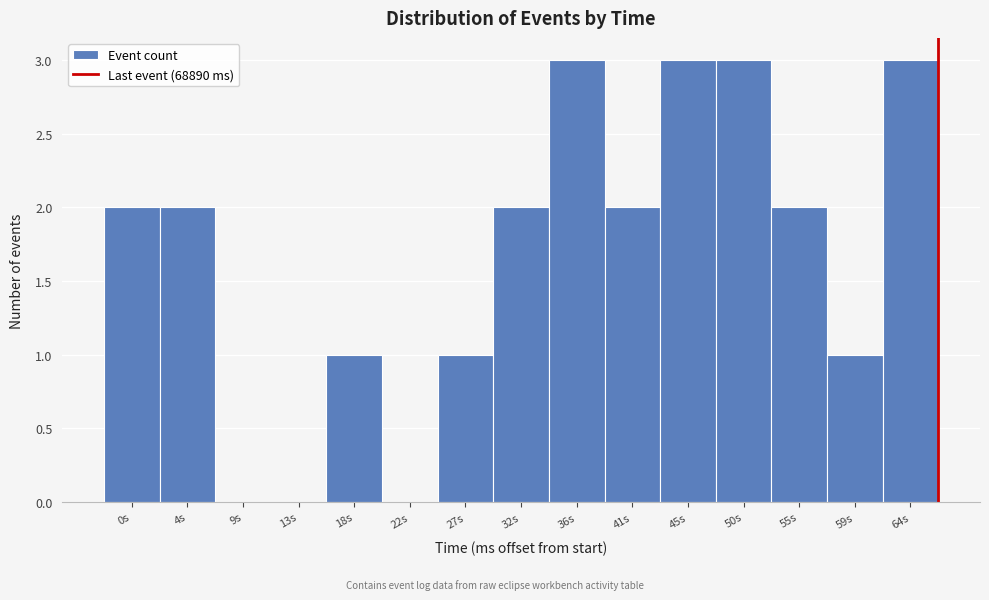

Reading right to left, list all the values displayed in this chart.

64s=3	59s=1	55s=2	50s=3	45s=3	41s=2	36s=3	32s=2	27s=1	22s=0	18s=1	13s=0	9s=0	4s=2	0s=2